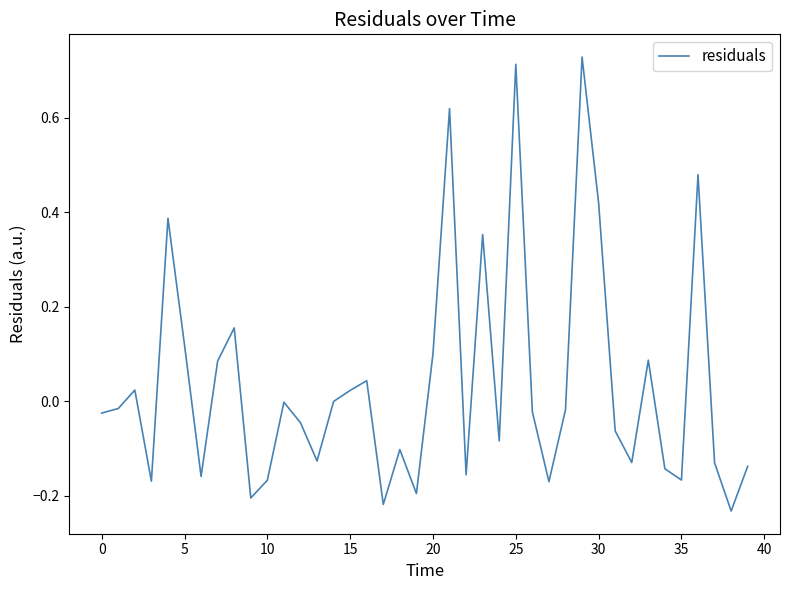

What is the difference between the maximum and minimum values?

1.0